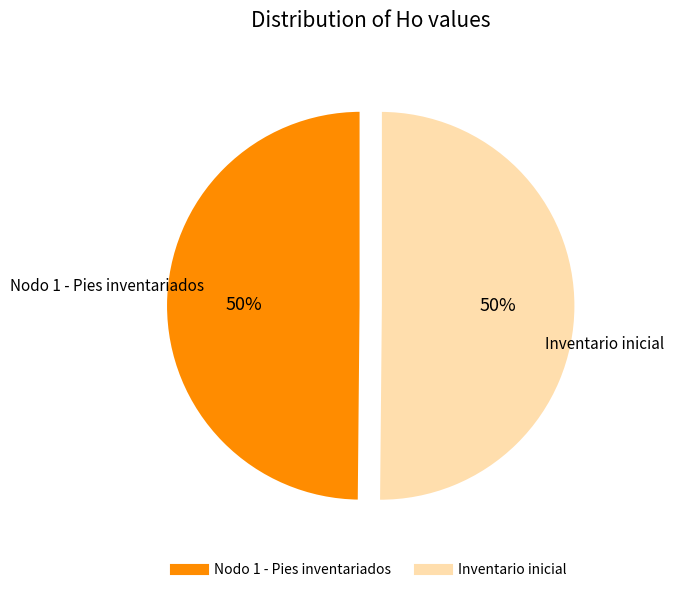

To the nearest percent, what percentage of the pie is Nodo 1 - Pies inventariados?

50%